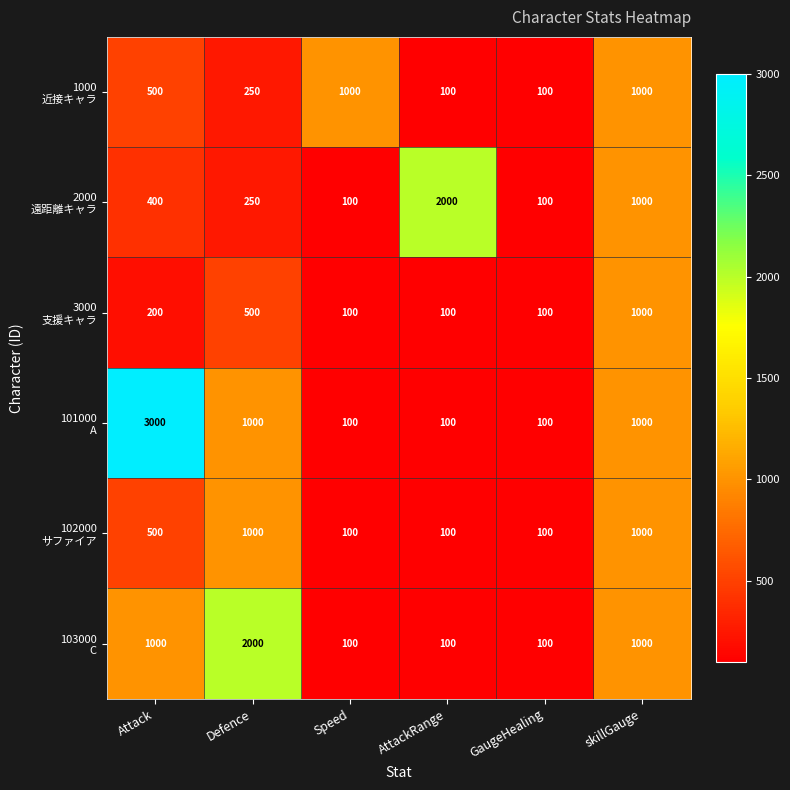

What is the greatest value displayed?

3000